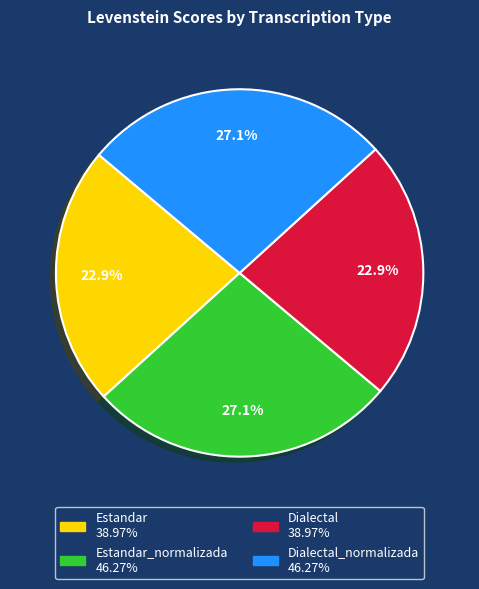

Does any single category account for the majority?

No